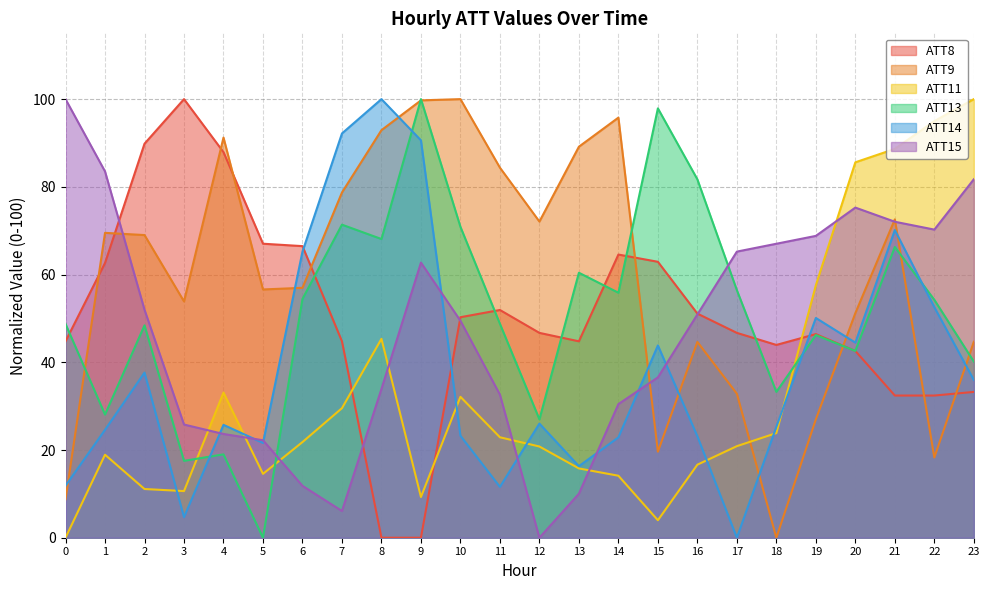

True or false: ATT13 has more than 2 points higher than both neighbors.

True